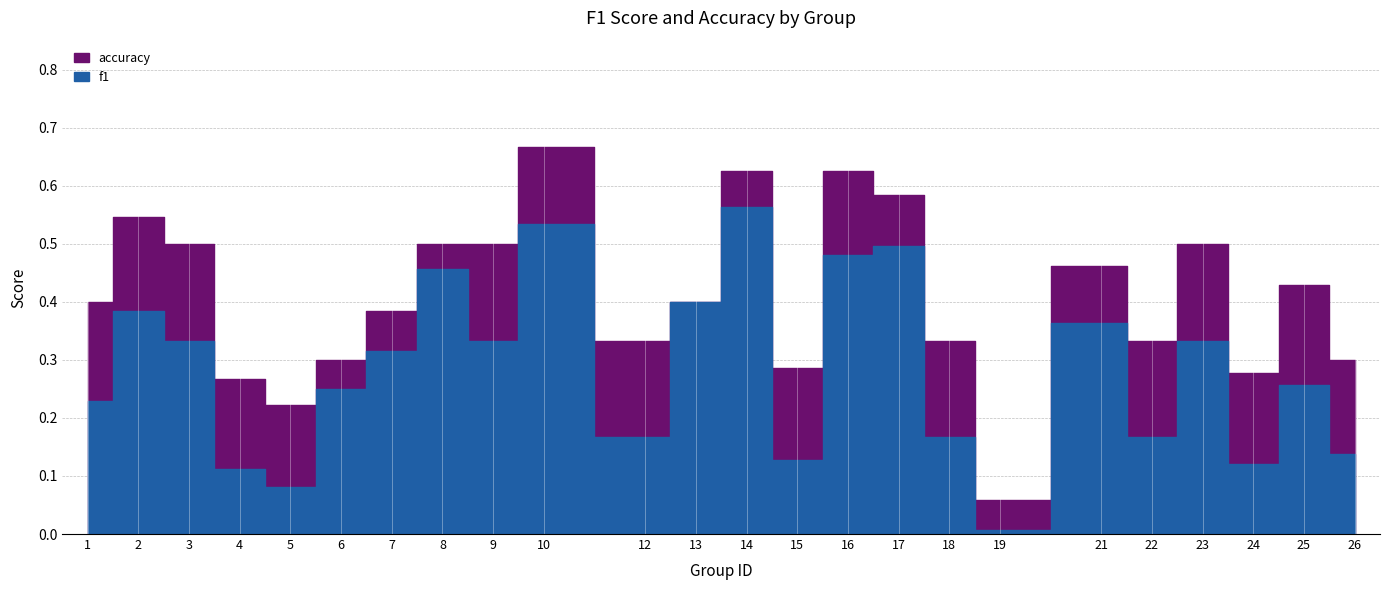

What is the total value across all series at 17?

1.1